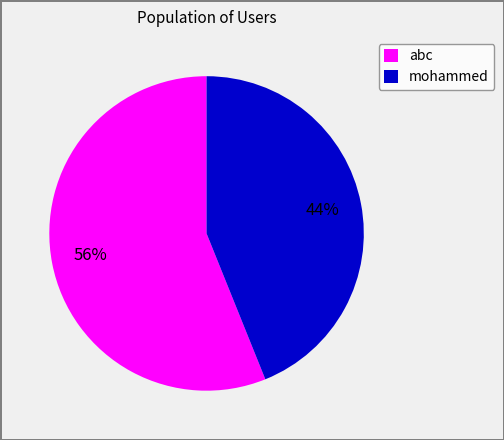

What is the ratio of the value at abc to the value at mohammed?

1.3